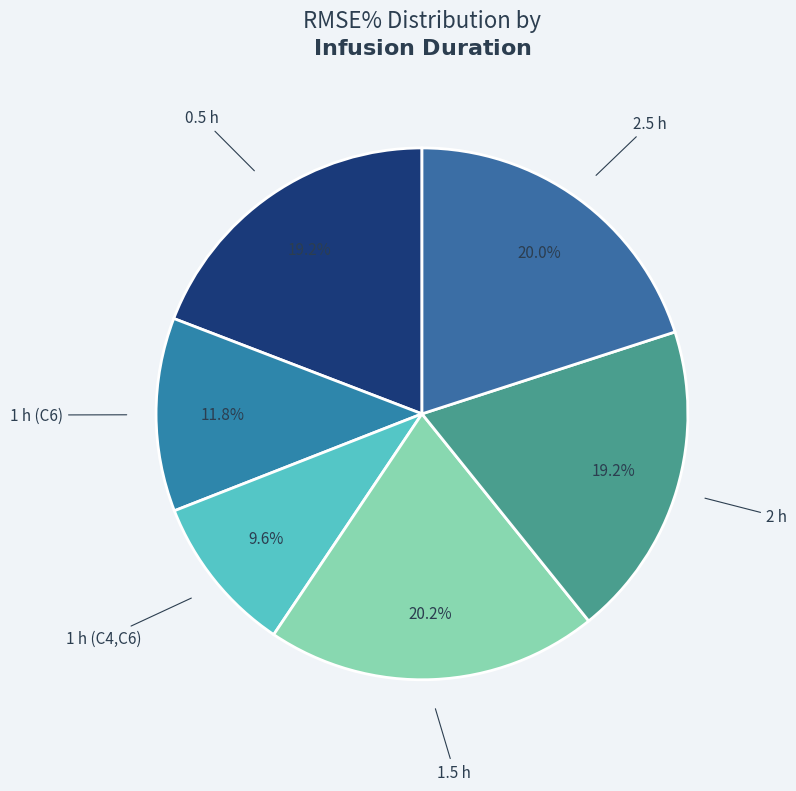

Count the number of slices in the pie.

6